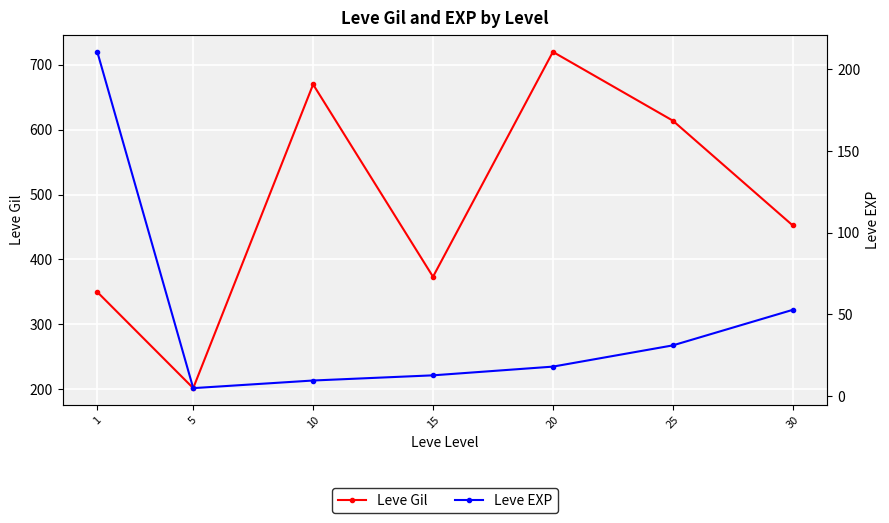

The Leve Gil series shows 720.0 at 20. True or false?

True